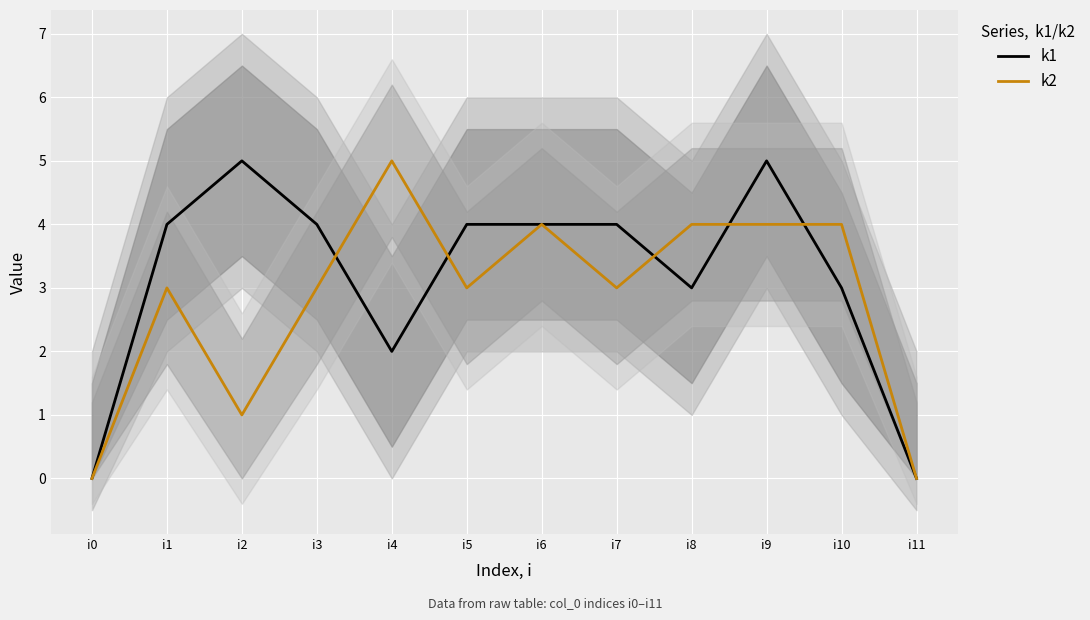

What is the difference between the maximum and second lowest values in the k1 series?

5